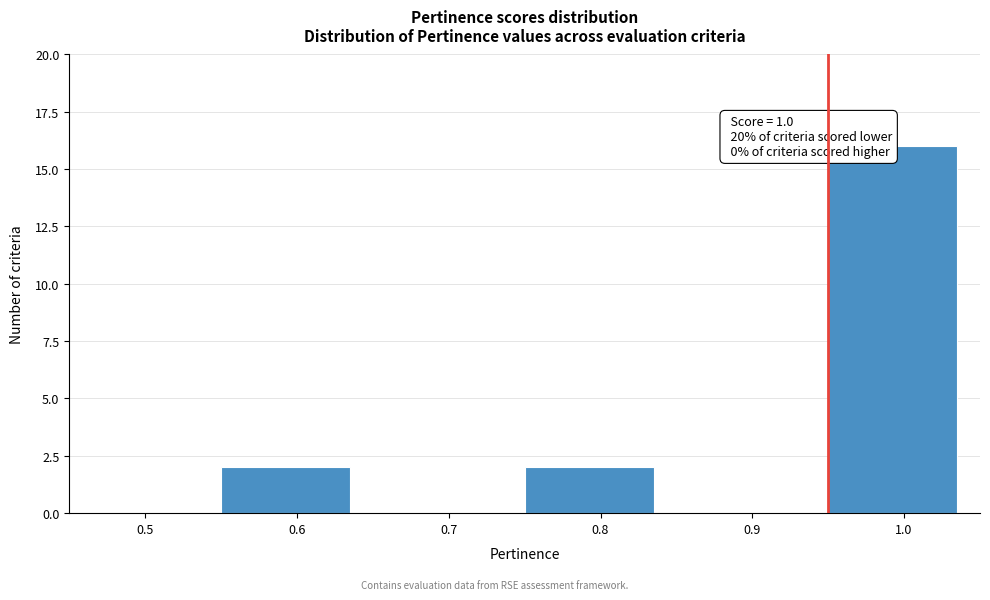

Reading left to right, what are all the values shown in this chart?

0.5=0	0.6=2	0.7=0	0.8=2	0.9=0	1.0=16